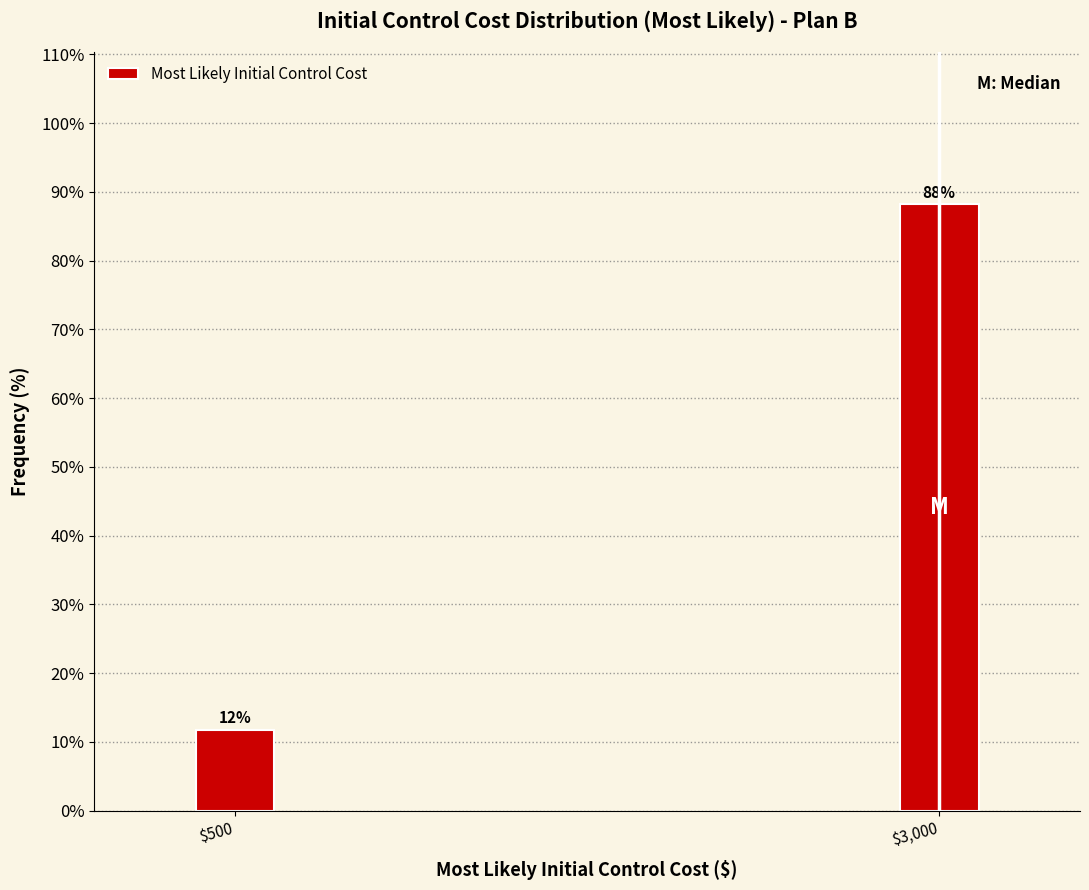

The value at $500 is 20.2. True or false?

False